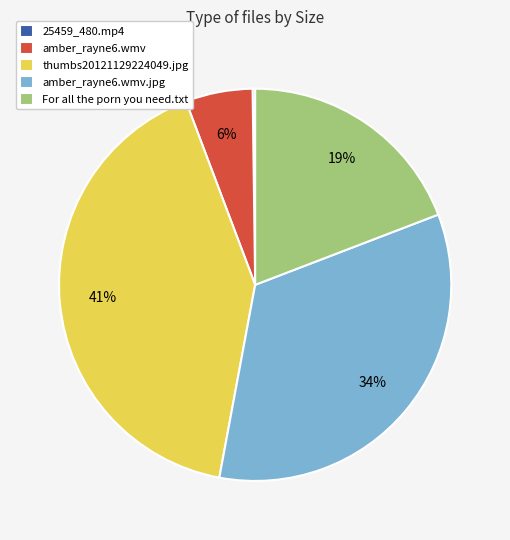

Is the sum of amber_rayne6.wmv and amber_rayne6.wmv.jpg greater than half?

No